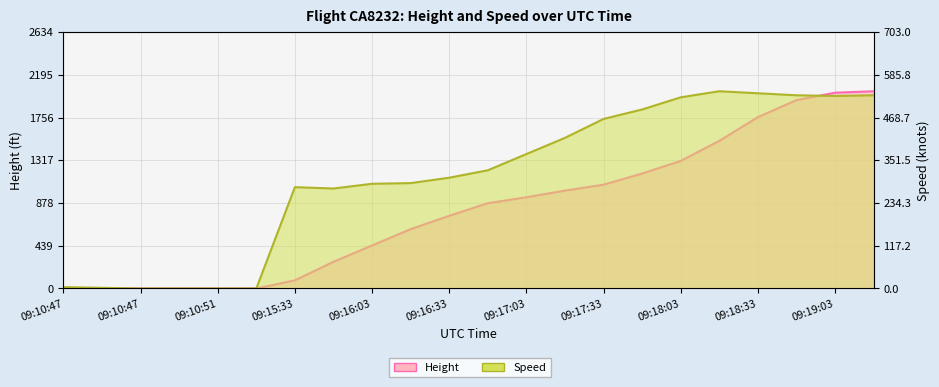

How many values in Height are above zero?

16